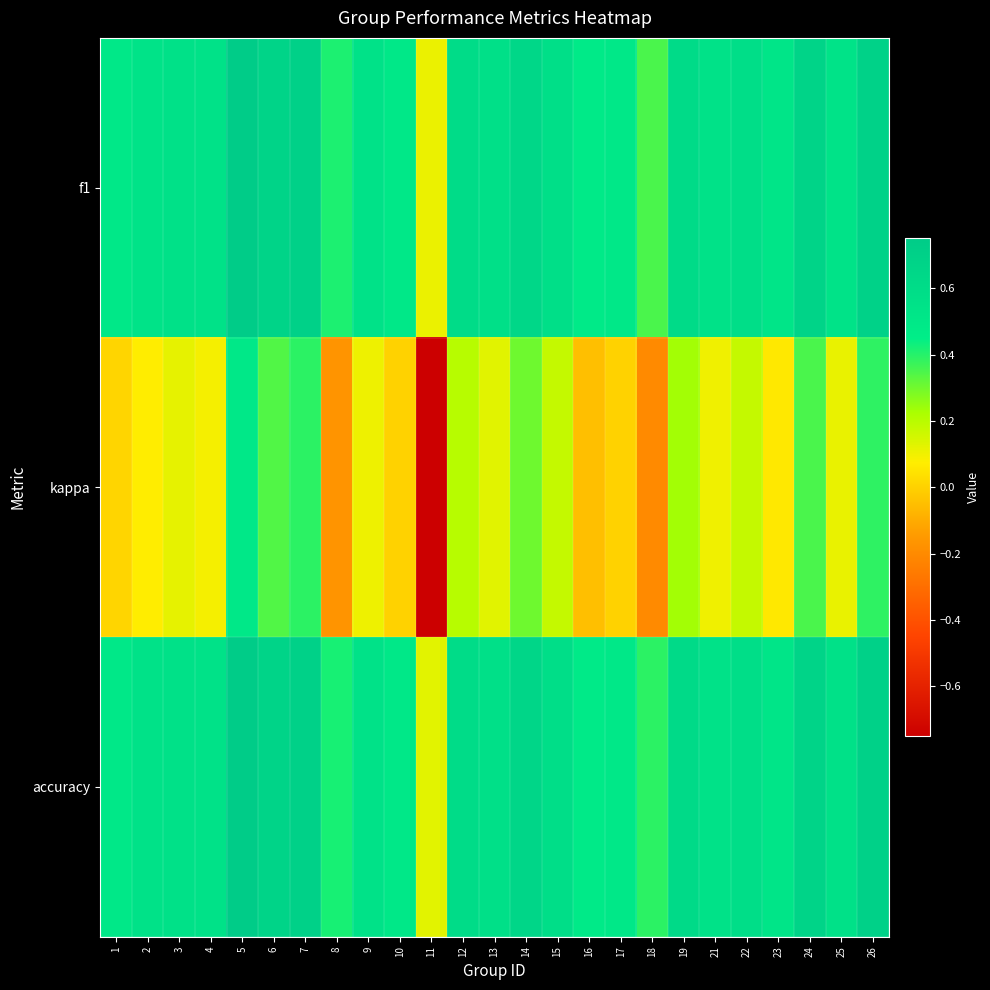

Reading left to right, transcribe all the data shown in this chart.

f1: 1=0.5	2=0.5	3=0.6	4=0.5	5=0.7	6=0.7	7=0.7	8=0.4	9=0.6	10=0.5	11=0.1	12=0.6	13=0.6	14=0.7	15=0.6	16=0.5	17=0.5	18=0.4	19=0.6	21=0.5	22=0.6	23=0.5	24=0.7	25=0.5	26=0.7
kappa: 1=0.0	2=0.1	3=0.1	4=0.1	5=0.5	6=0.3	7=0.4	8=-0.2	9=0.1	10=0.0	11=-0.8	12=0.2	13=0.1	14=0.3	15=0.2	16=-0.0	17=0.0	18=-0.2	19=0.2	21=0.1	22=0.2	23=0.1	24=0.3	25=0.1	26=0.4
accuracy: 1=0.5	2=0.5	3=0.6	4=0.5	5=0.8	6=0.7	7=0.7	8=0.4	9=0.6	10=0.5	11=0.1	12=0.6	13=0.6	14=0.7	15=0.6	16=0.5	17=0.5	18=0.4	19=0.6	21=0.6	22=0.6	23=0.5	24=0.7	25=0.6	26=0.7